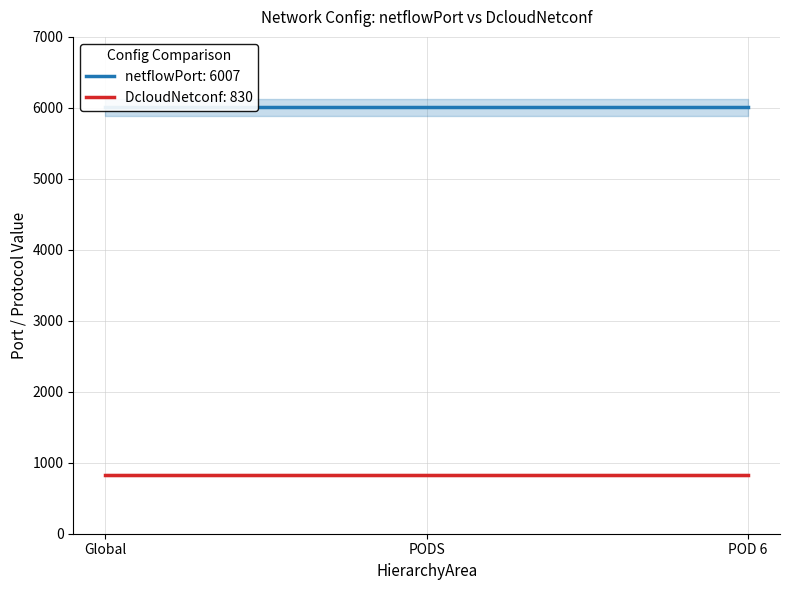

The DcloudNetconf: 830 series shows 499 at POD 6. True or false?

False